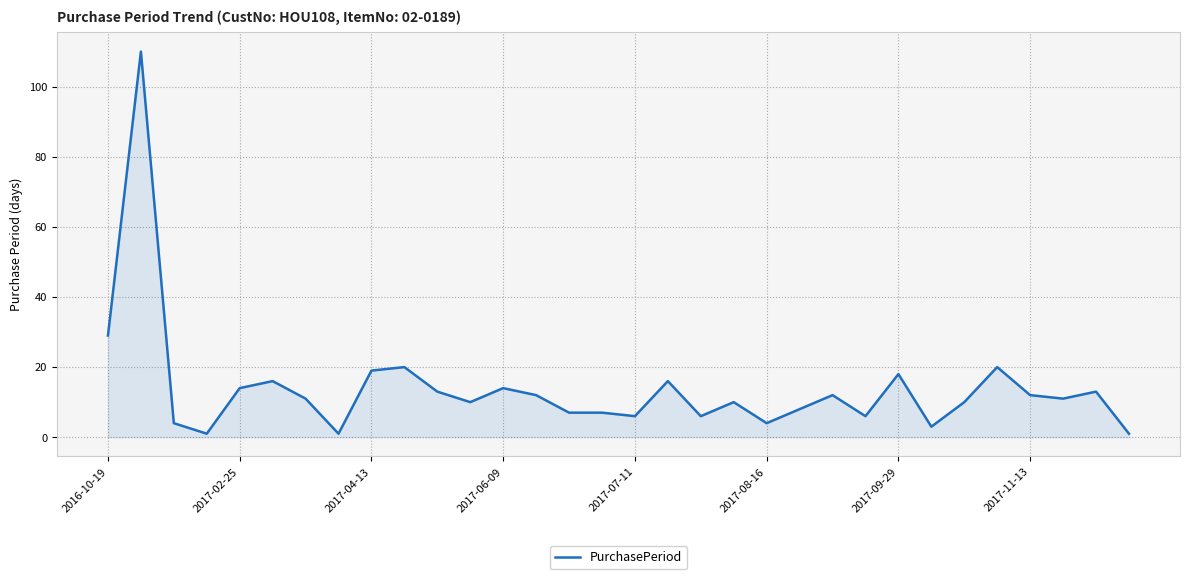

What is the greatest value displayed?

110